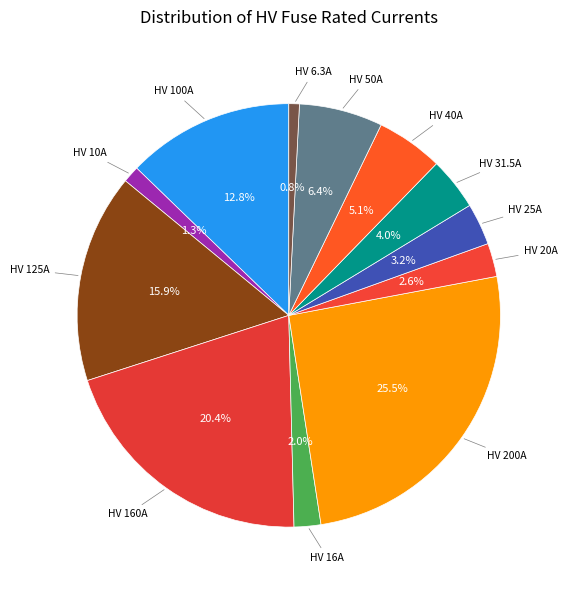

Count the number of slices in the pie.

12